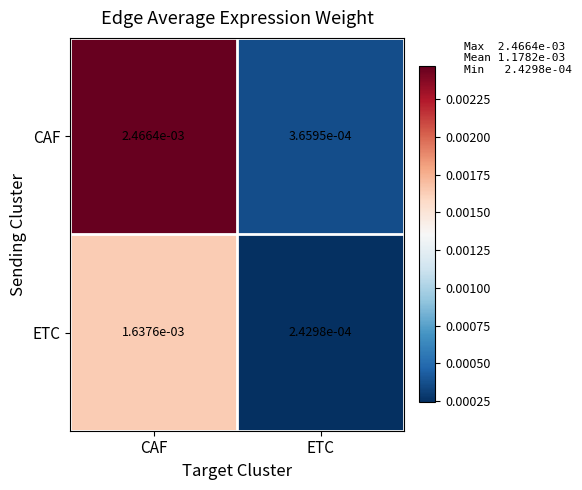

Between CAF and ETC, which series saw the biggest shift?

CAF